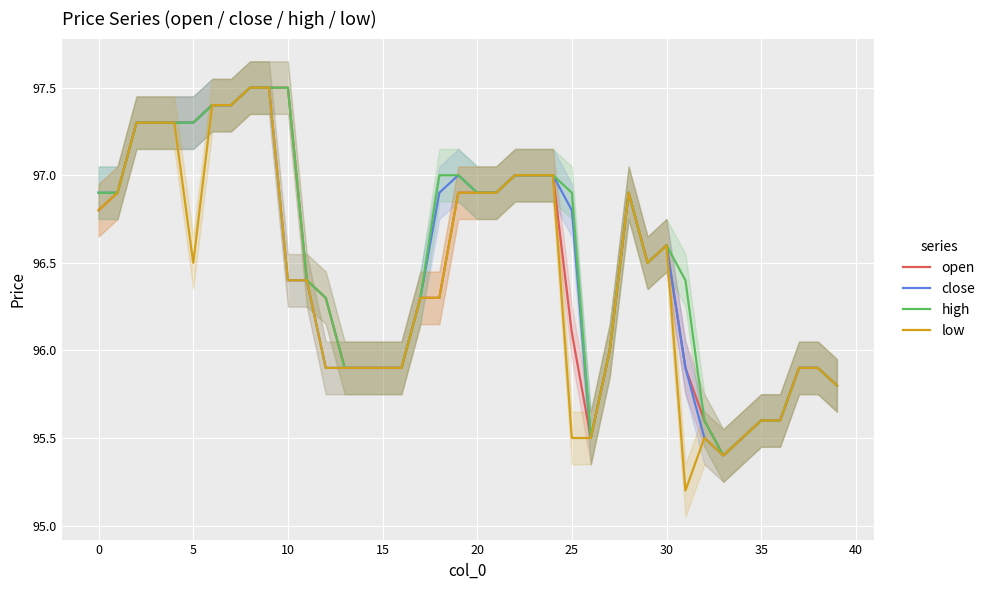

True or false: high has more than 2 points higher than both neighbors.

False